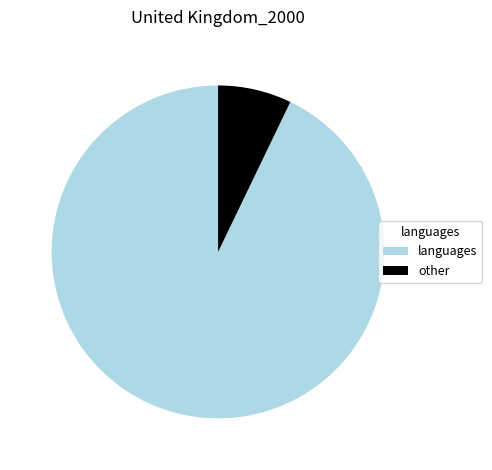

Combined, do languages and other account for over 50%?

Yes